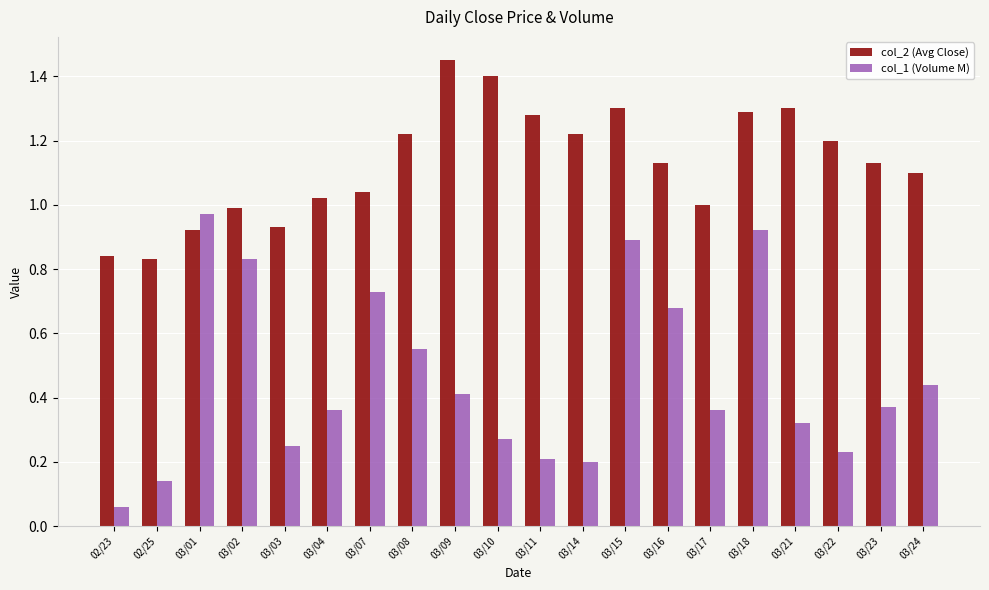

What position from the right is 03/23?

2